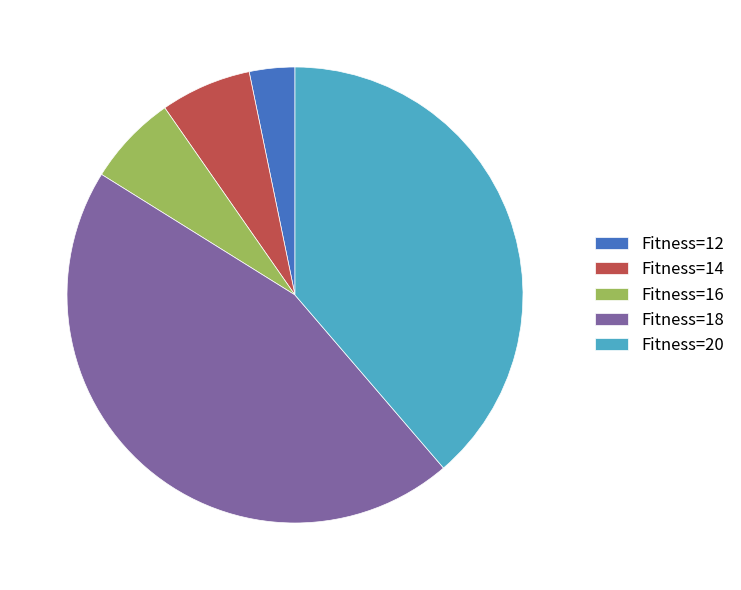

Which category has the smallest portion of the pie?

Fitness=12